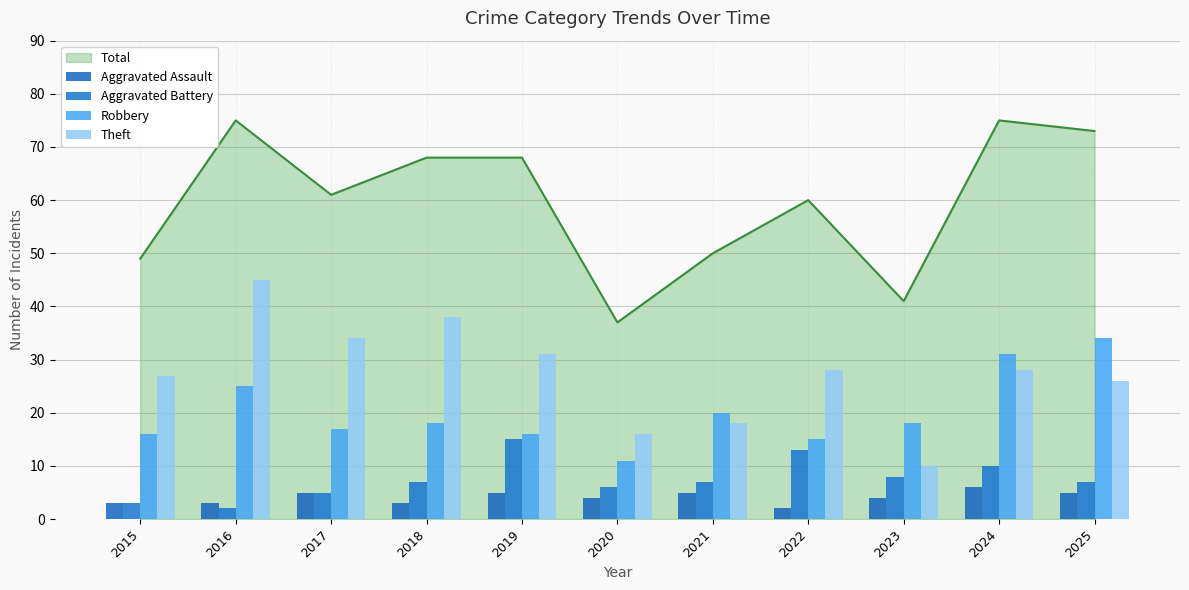

Which category has the highest value across all series?

2016